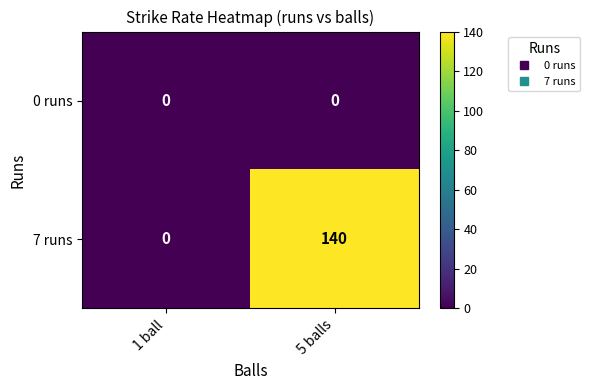

What is the sum of the 7 runs values at 5 balls and 1 ball?

140